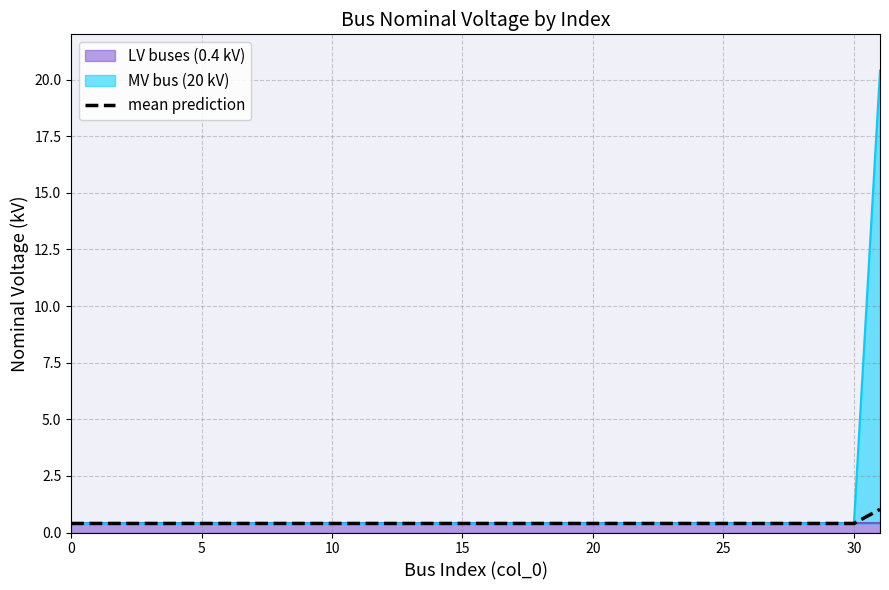

What is the difference between the maximum and minimum values?

0.6